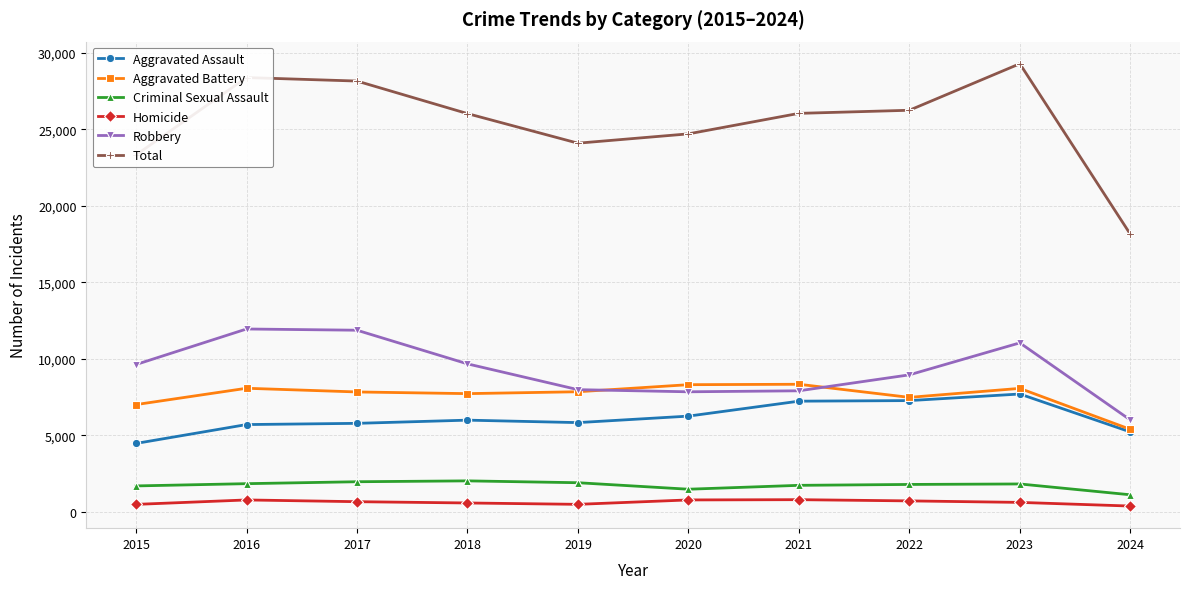

Which series has the widest spread of values?

Total